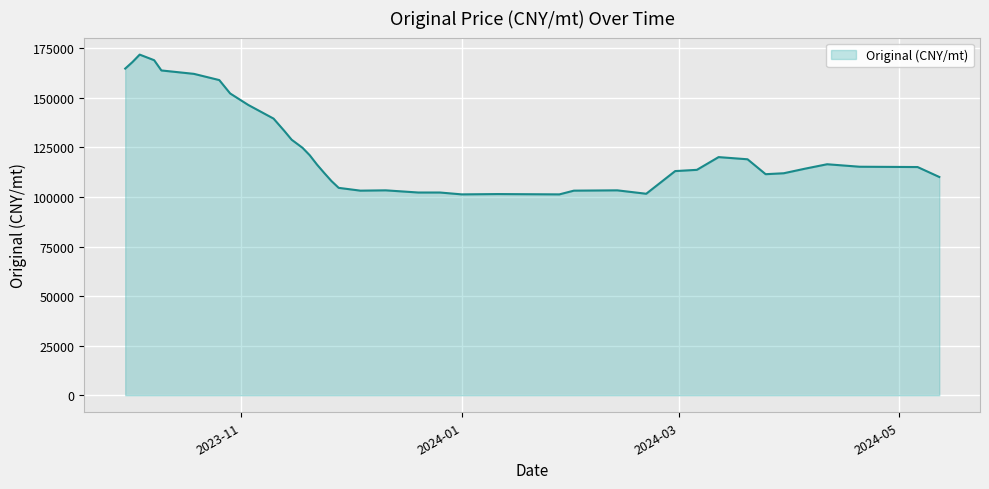

What is the difference between the maximum and minimum values?

70512.8